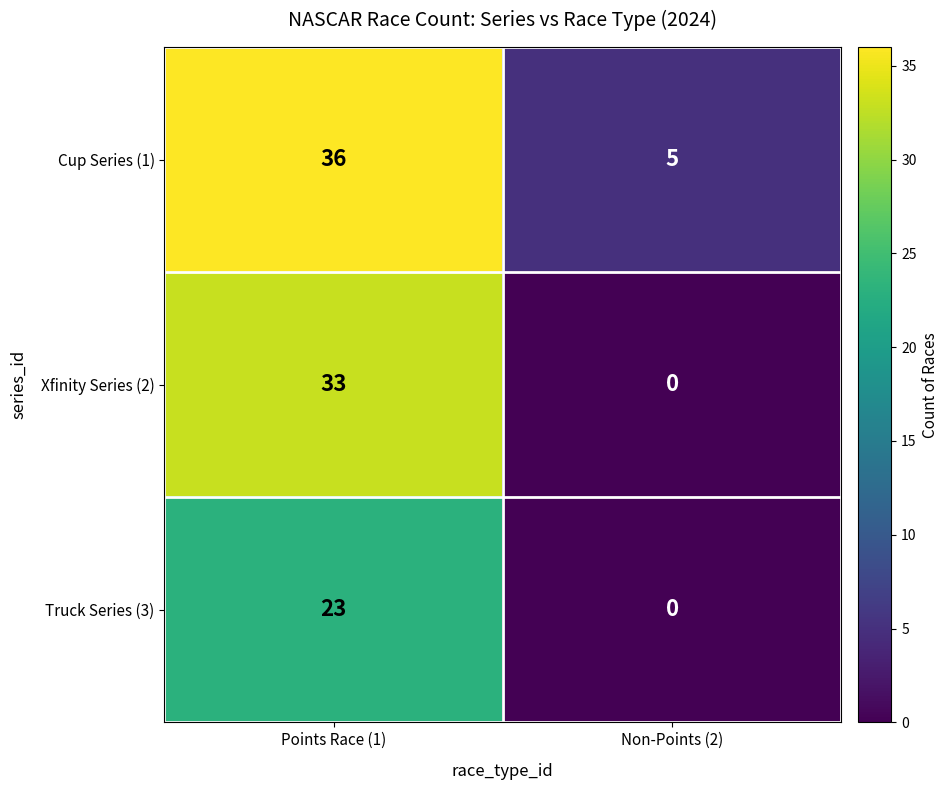

Reading left to right, list all the values displayed in this chart.

Cup Series (1): 36	5
Xfinity Series (2): 33	0
Truck Series (3): 23	0